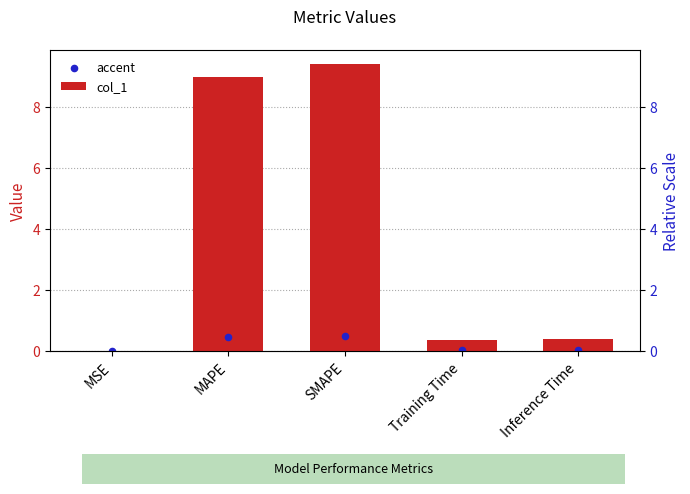

Which series contains the highest Y value?

col_1